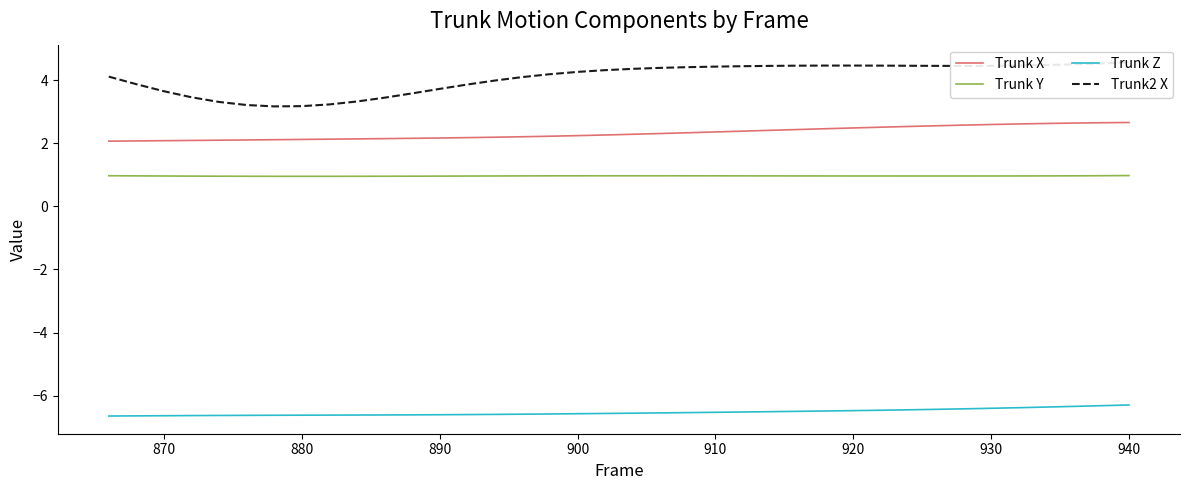

How many lines are shown in the chart?

4